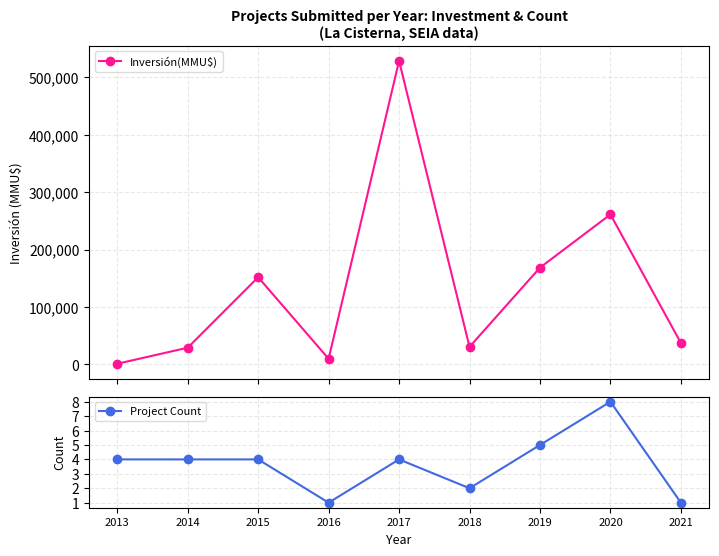

True or false: Inversión(MMU$) and Project Count cross at least once.

False